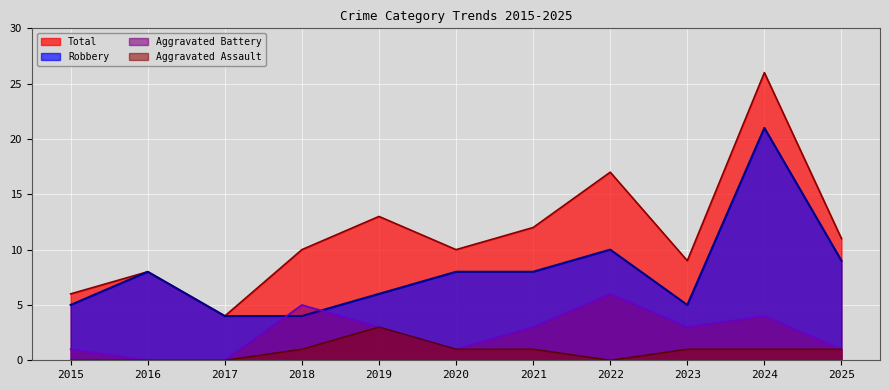

List the series in order of their peak value, highest first.

Total, Robbery, Aggravated Battery, Aggravated Assault